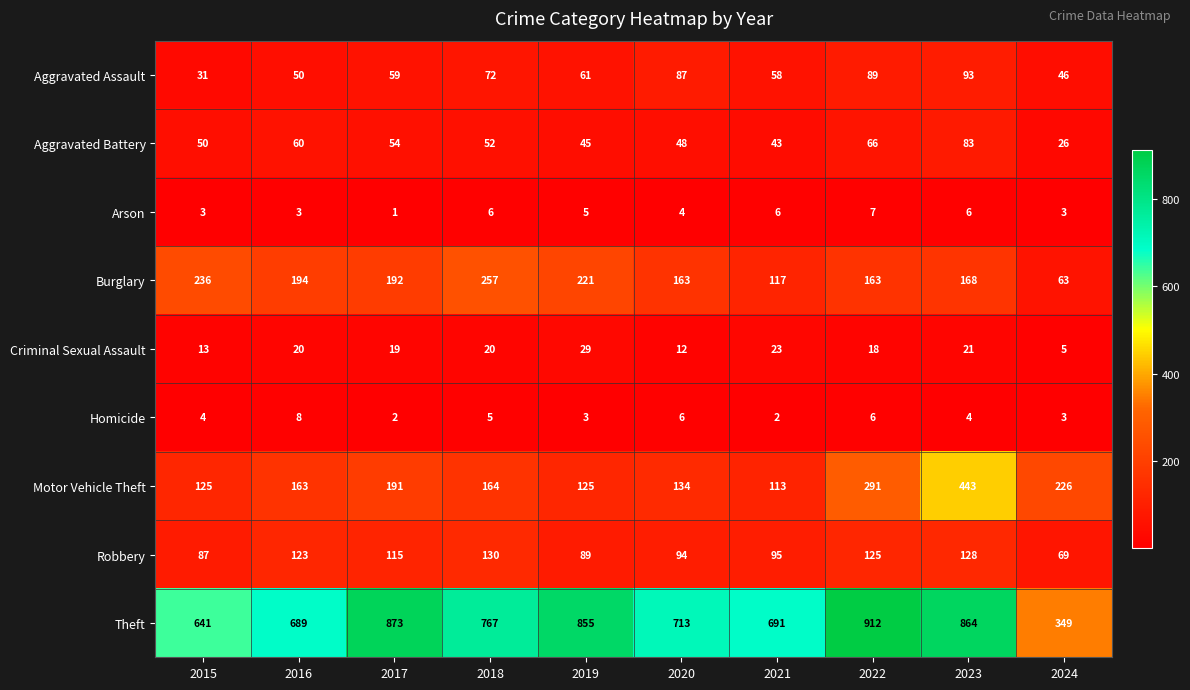

Which series has the largest total across all categories?

Theft